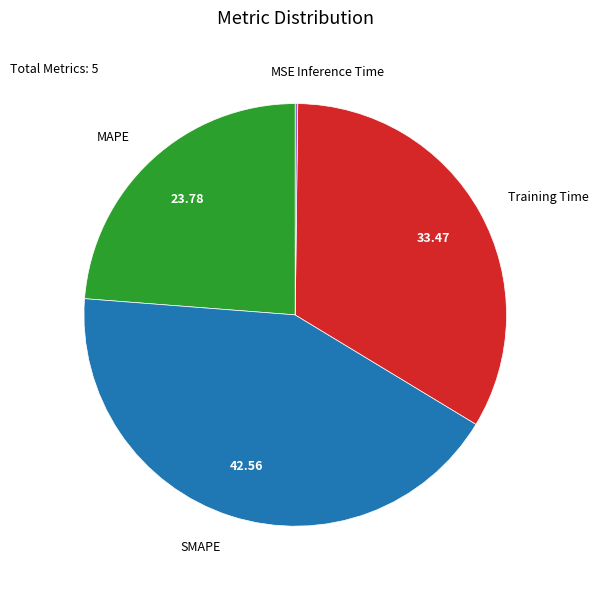

Is there a majority slice in this chart?

No